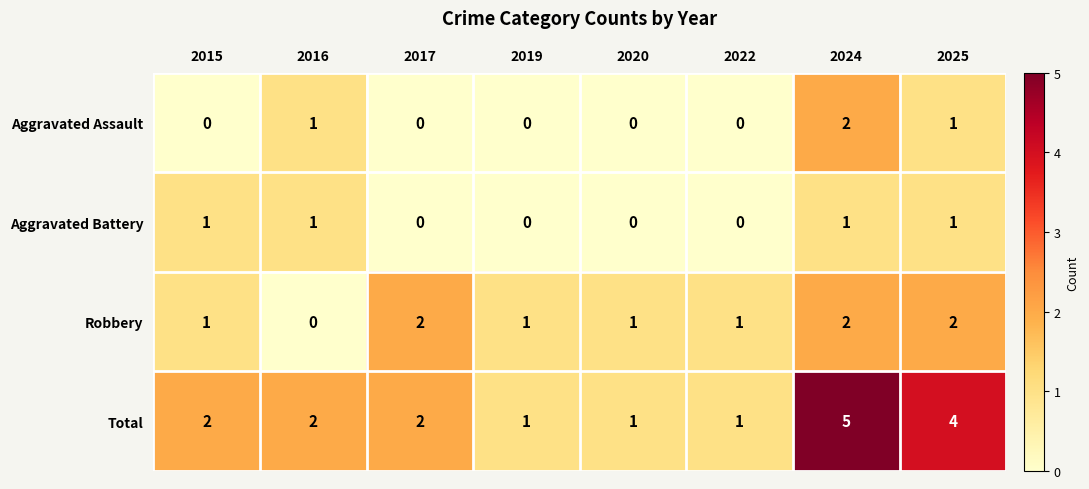

True or false: Total has a value of 2 at 2016.

True